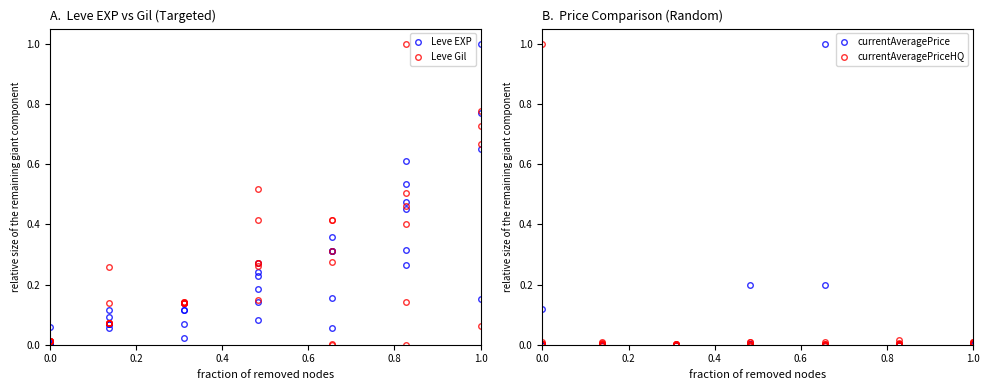

What is the label of the 36th point from the right?

0.8